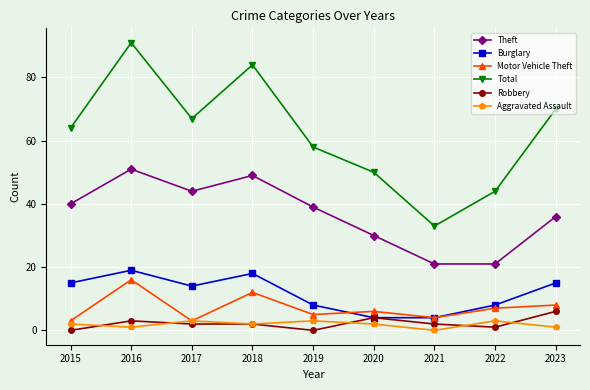

What is the difference between the maximum and minimum values in the Total series?

58